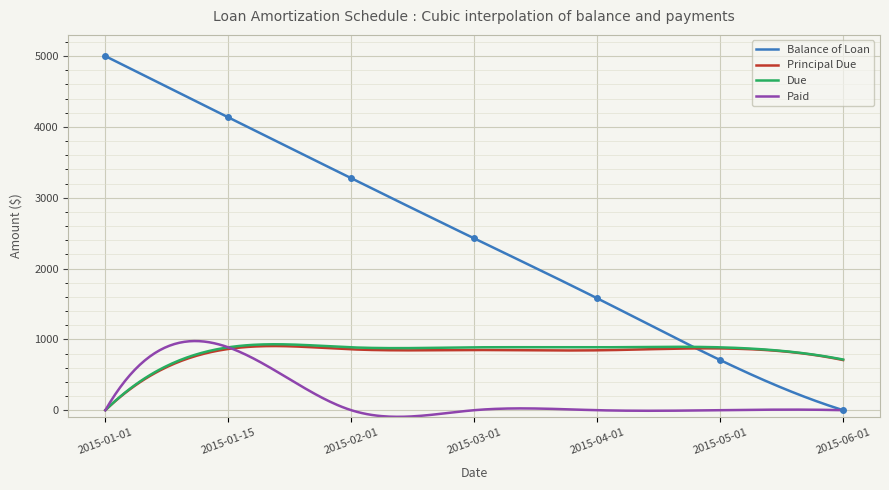

True or false: Due has a value of 887.7 at 2015-01-15.

True